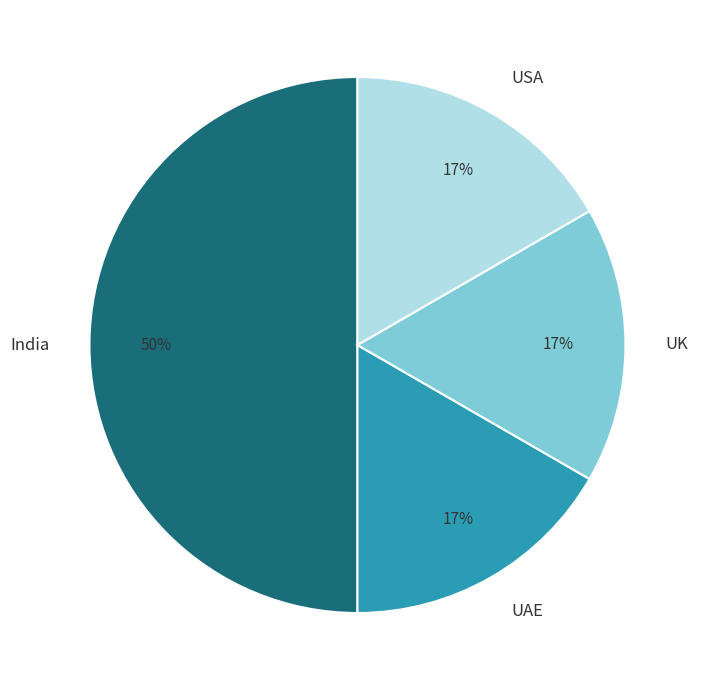

Combined, do UK and UAE account for over 50%?

No